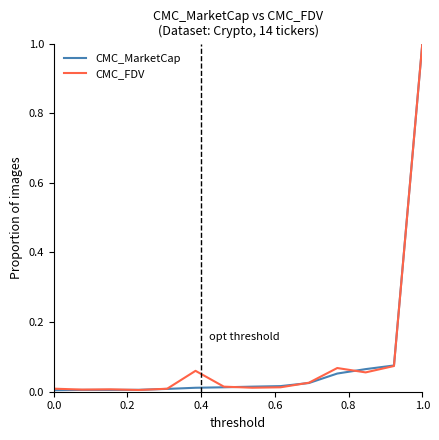

Does the chart have visible grid lines?

No